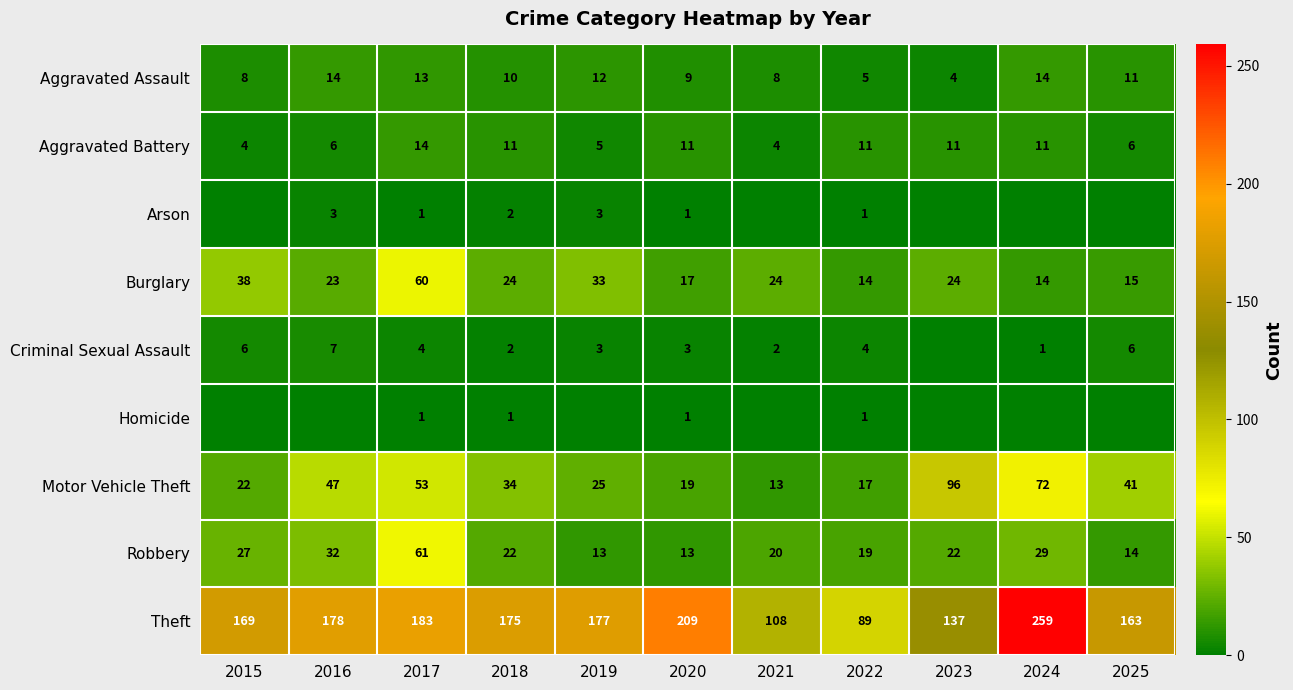

The Aggravated Assault series shows 8 at 2015. True or false?

True